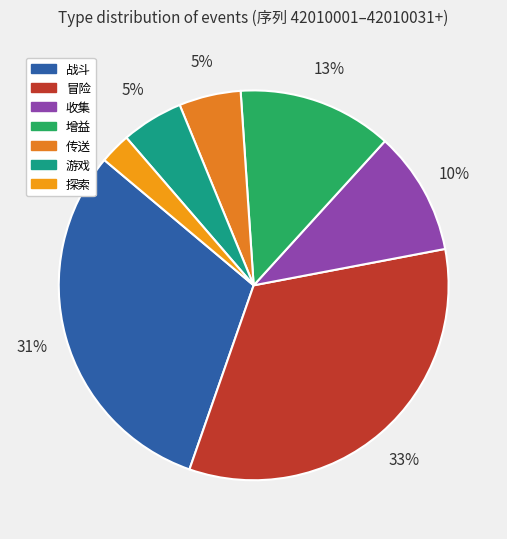

What is the smallest slice in the pie chart?

探索